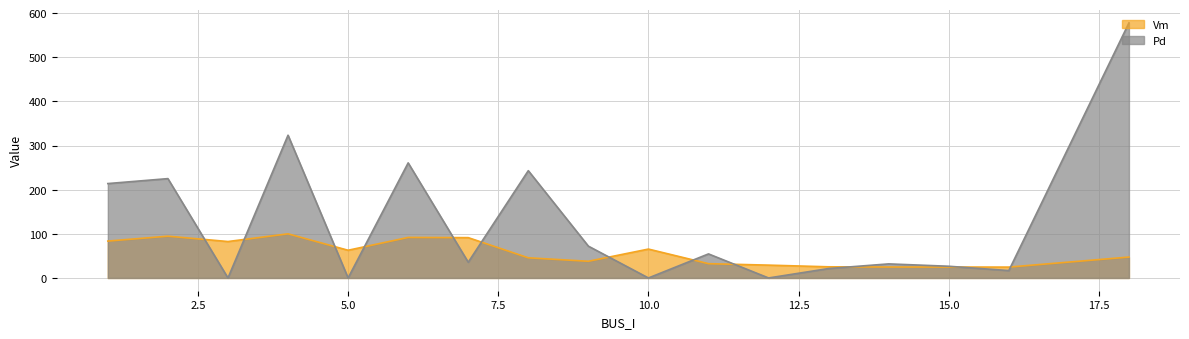

Between 9 and 11, which series saw the biggest shift?

Pd